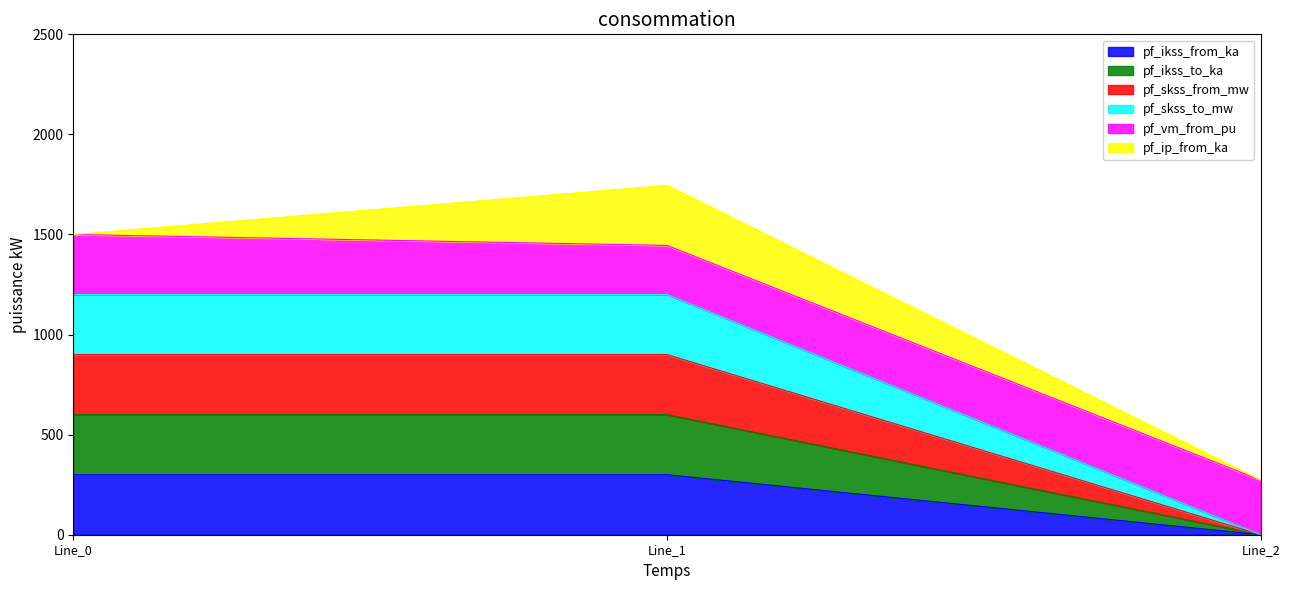

At how many categories does at least one series exceed 1060?

2